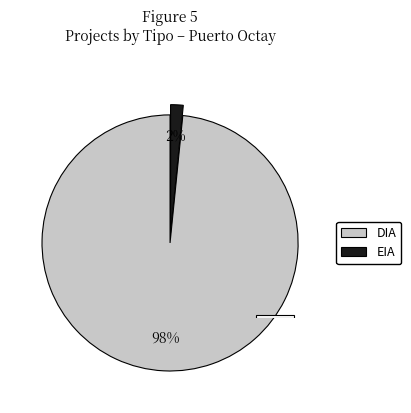

Count the number of slices in the pie.

2